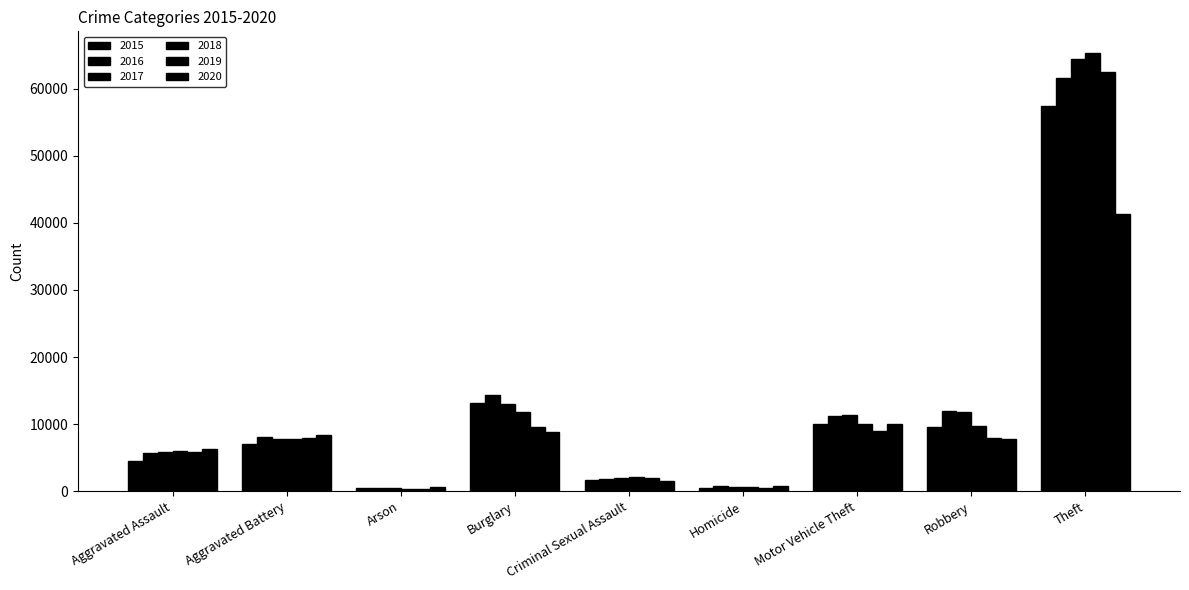

How many bars are there in each group?

6